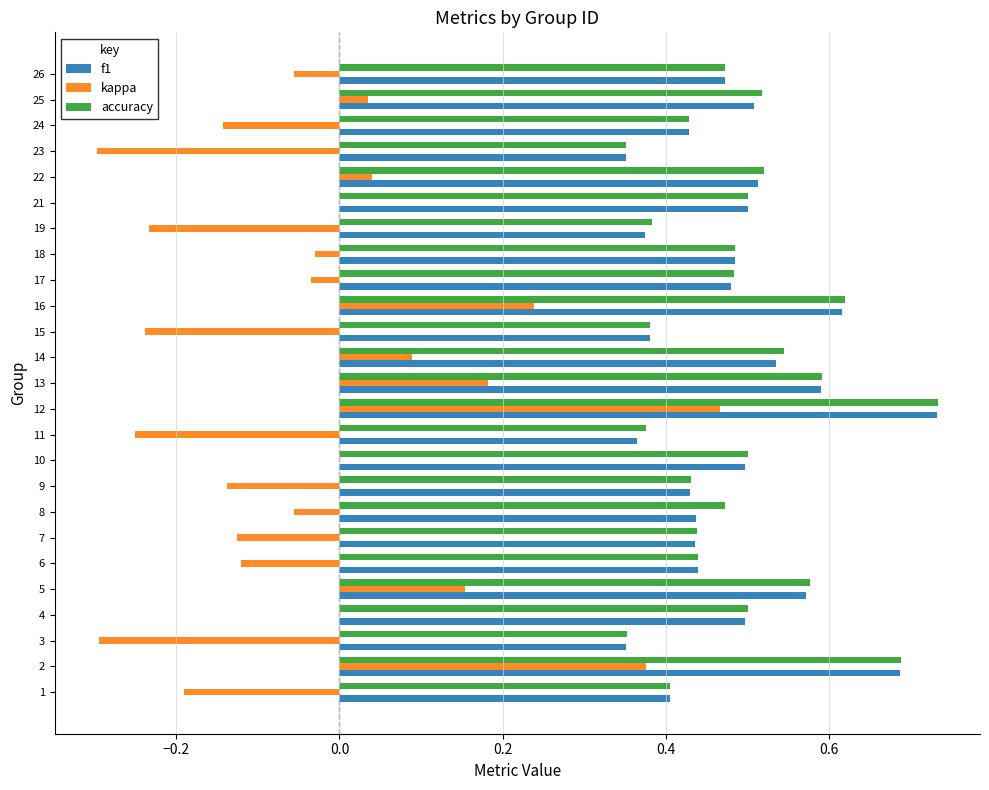

What is the total value across all series at 8?

0.9